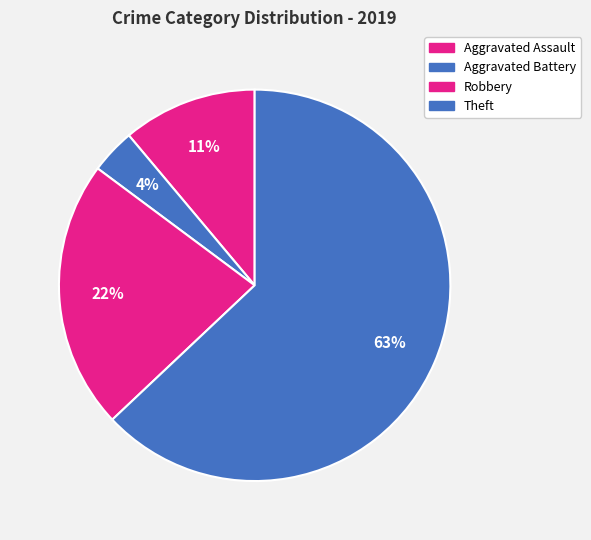

To the nearest percent, what is the difference between the largest and smallest slice percentages?

59%